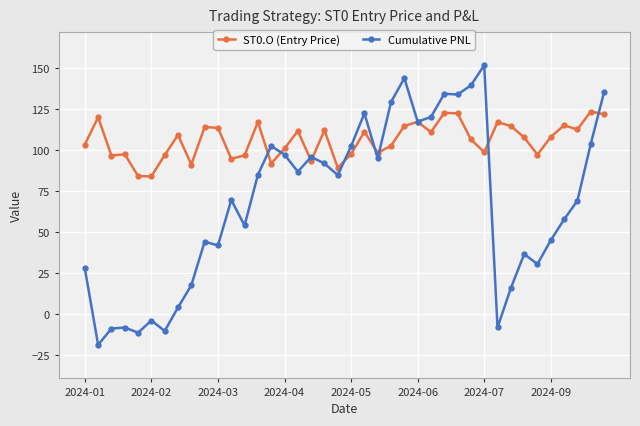

True or false: Cumulative PNL has more than 2 interior local peaks.

True